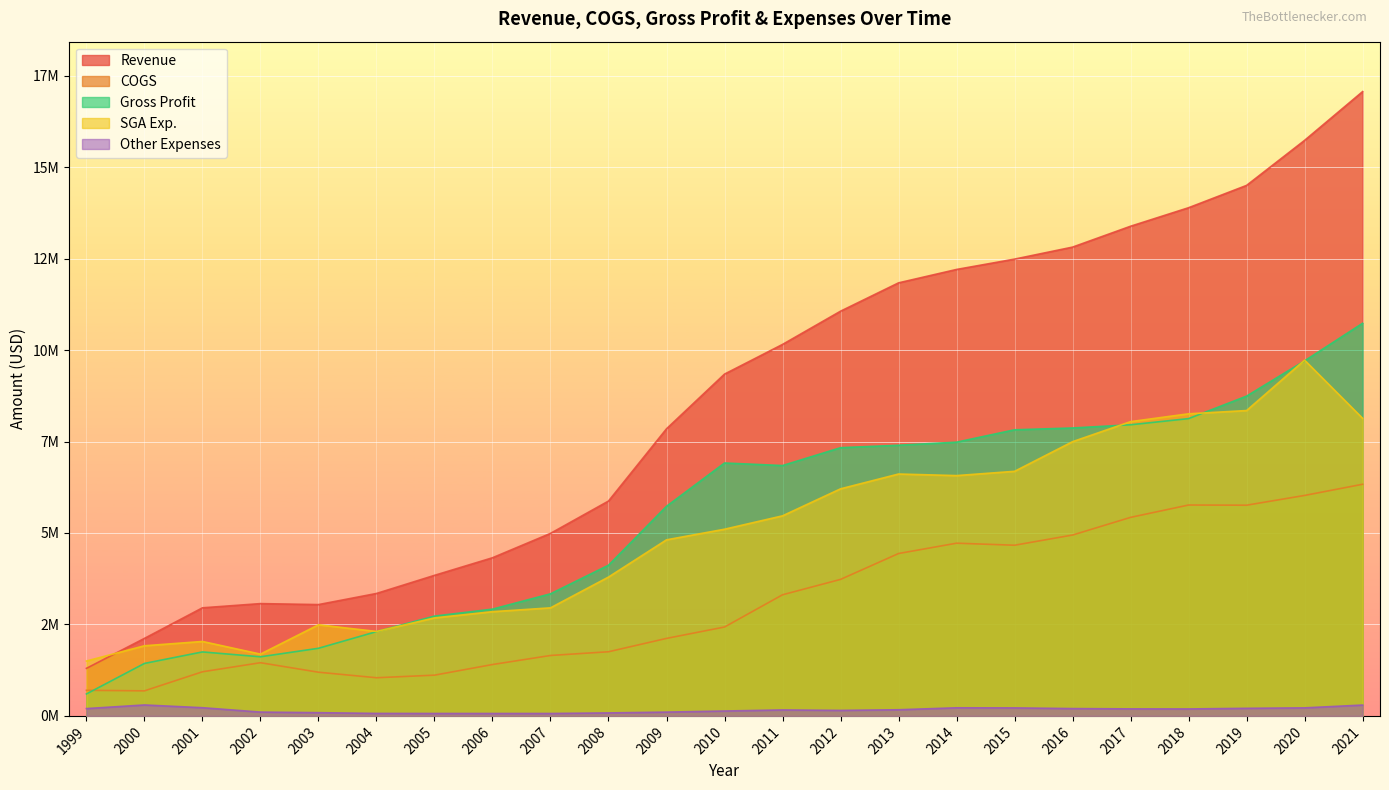

In COGS, how many points are lower than both neighbors (excluding endpoints)?

4